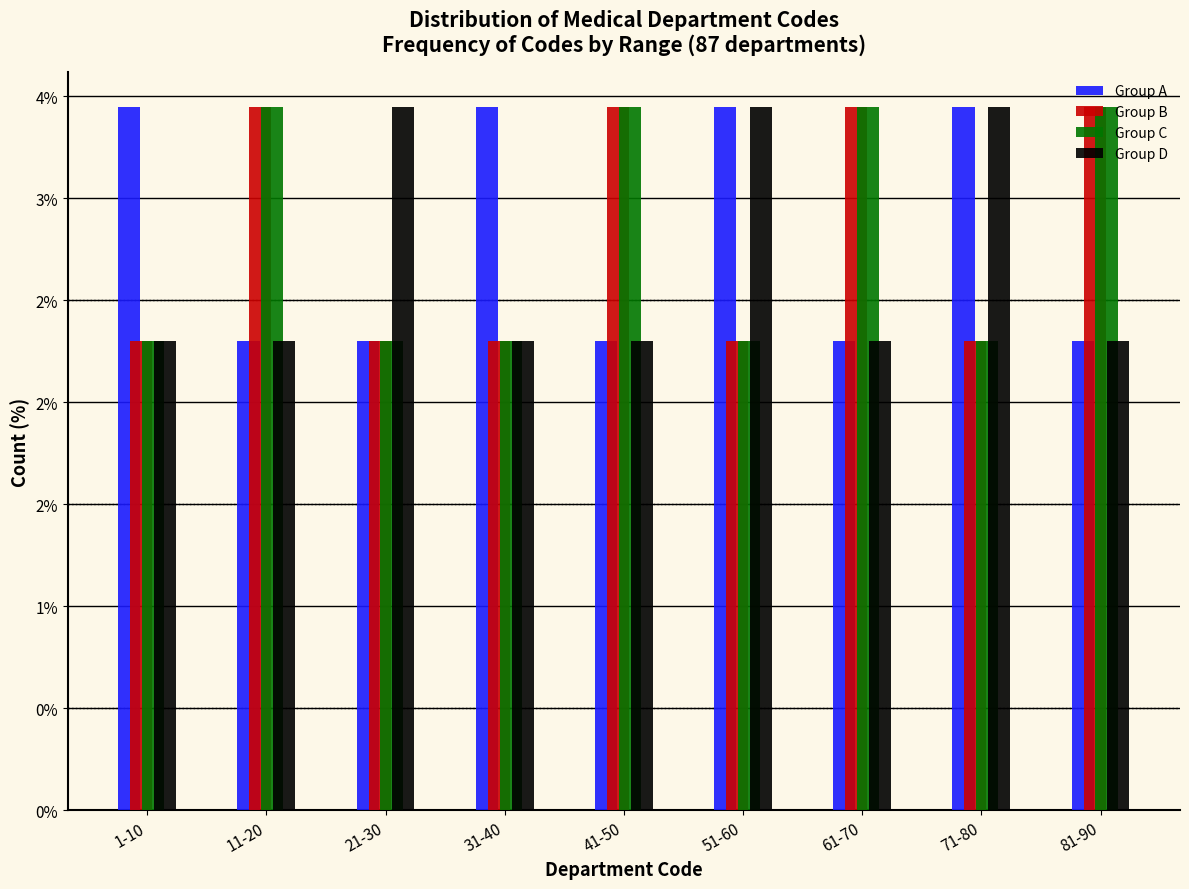

What are all the series names shown in the legend?

Group A, Group B, Group C, Group D